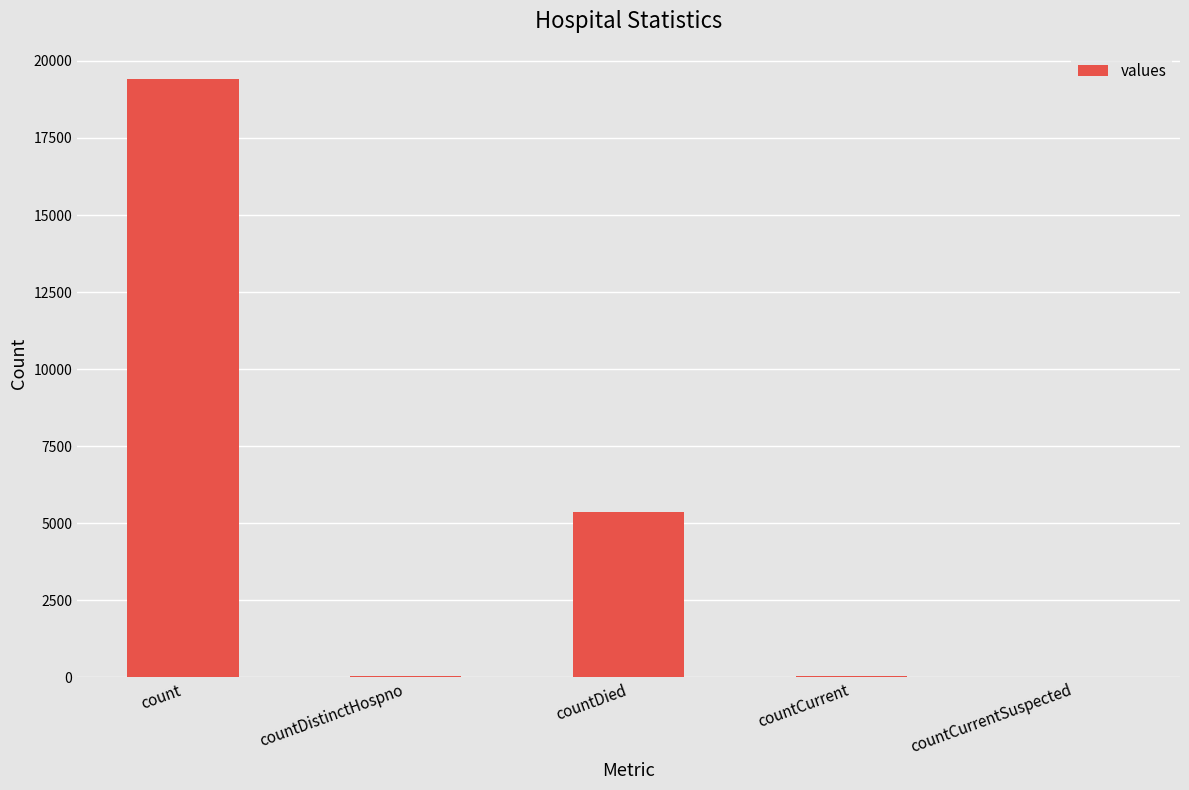

The value at count is 4234. True or false?

False